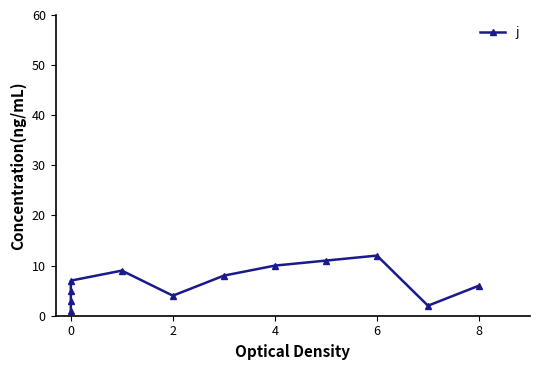

What is the label of the 6th point from the left?

2